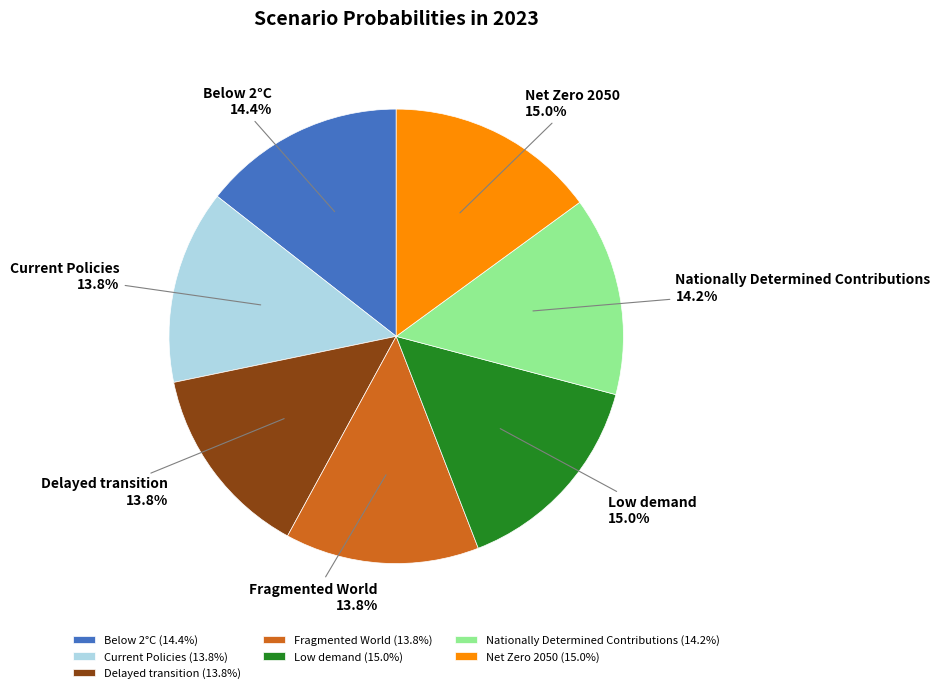

Do Nationally Determined Contributions and Current Policies together represent more than half of the pie?

No